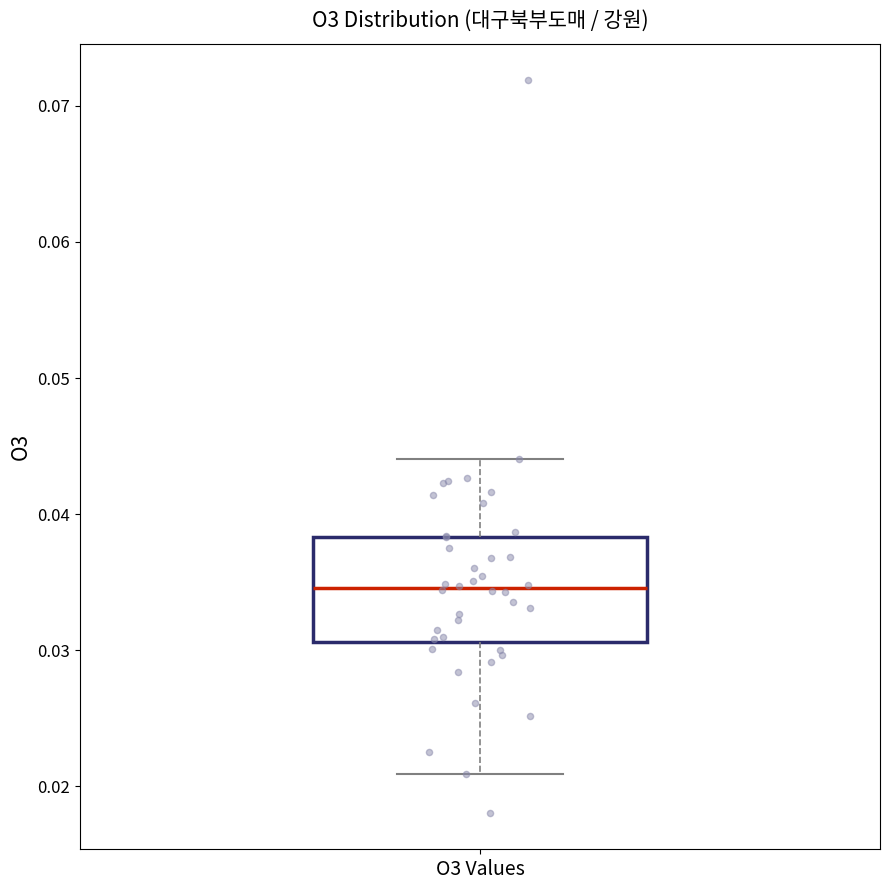

Transcribe this box plot: give where the median line is, the range the box spans, and where the two whiskers end, as read against the y-axis. The values are not printed on the chart, so give them approximately, as read against the axis.

median 0.035, box 0.031 to 0.038, whiskers 0.021 to 0.044